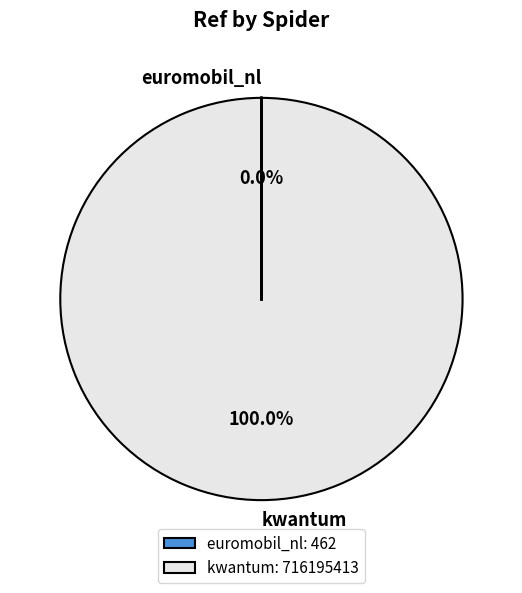

Is there any slice that represents more than half of the pie?

Yes